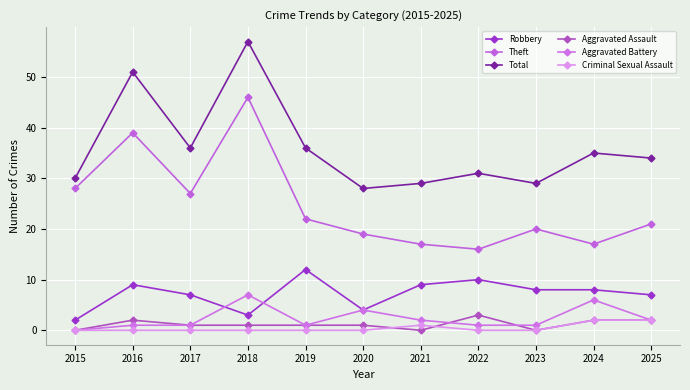

The value of Robbery at 2022 is 14. True or false?

False